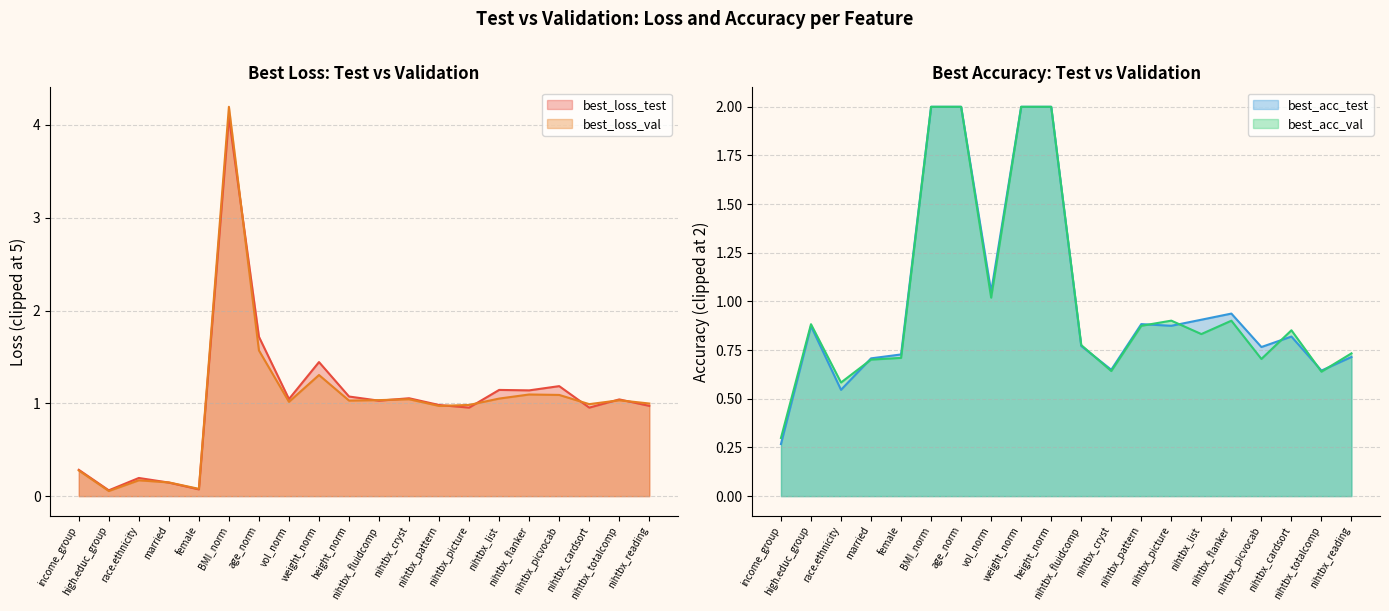

At which category does best_loss_val reach its first local valley?

high.educ_group